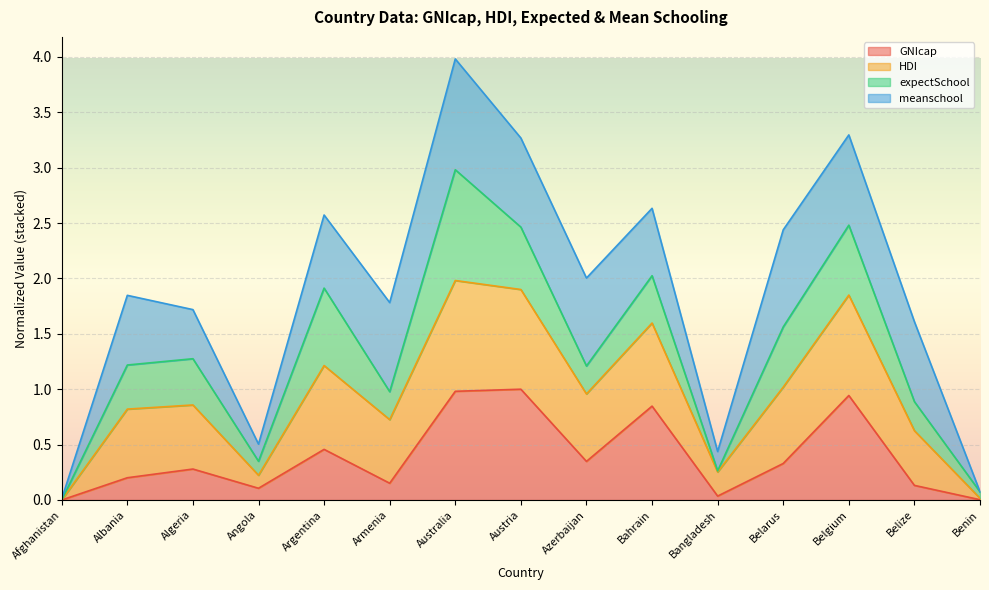

What is the total value across all series at Austria?

3.3